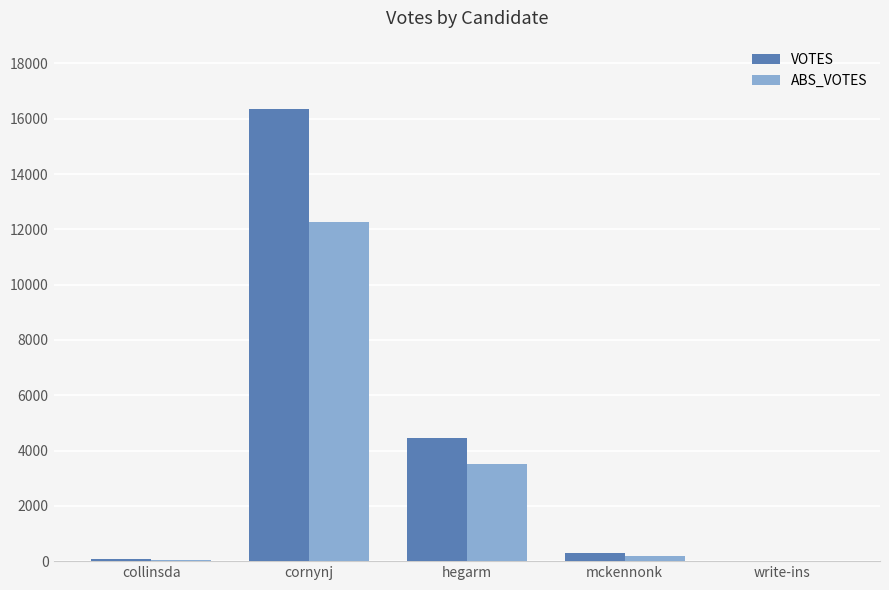

The ABS_VOTES series shows 12281 at cornynj. True or false?

True